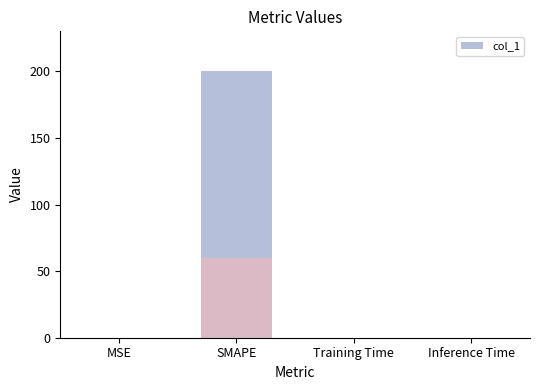

Reading left to right, list all the values displayed in this chart.

MSE=0.1	SMAPE=200.0	Training Time=0.0	Inference Time=0.0